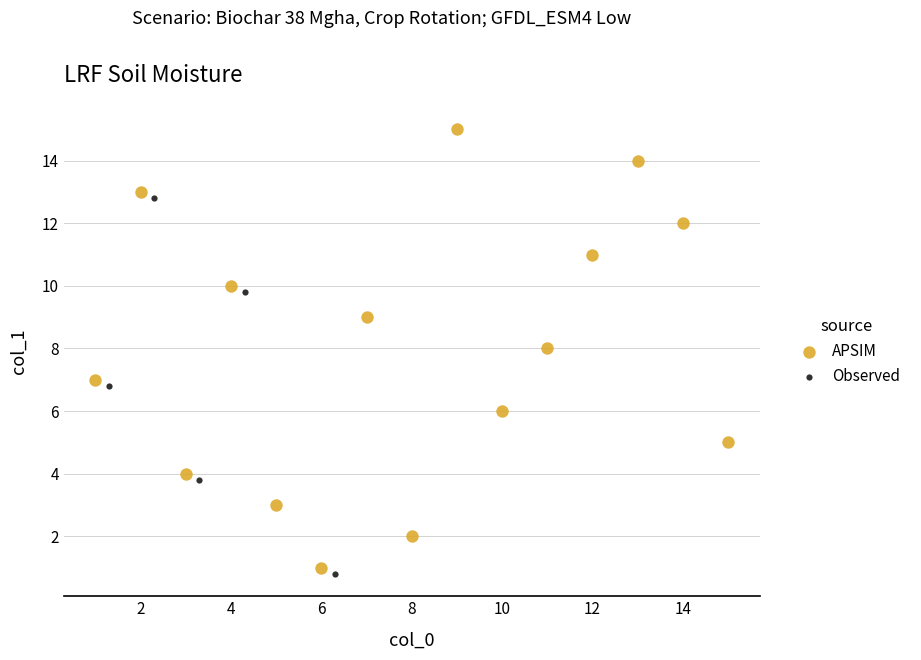

Which series reaches the maximum Y coordinate?

APSIM